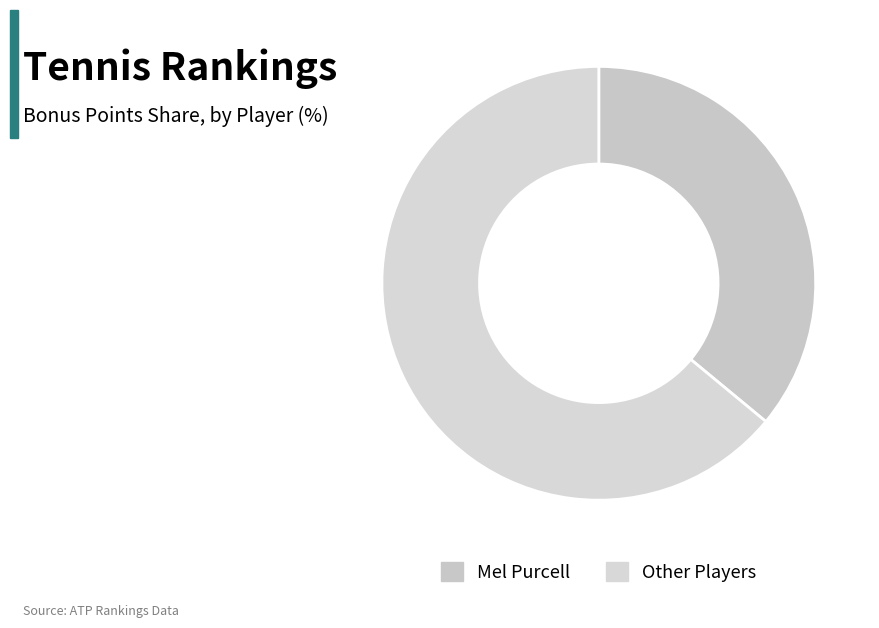

Which slice is the largest?

Other Players